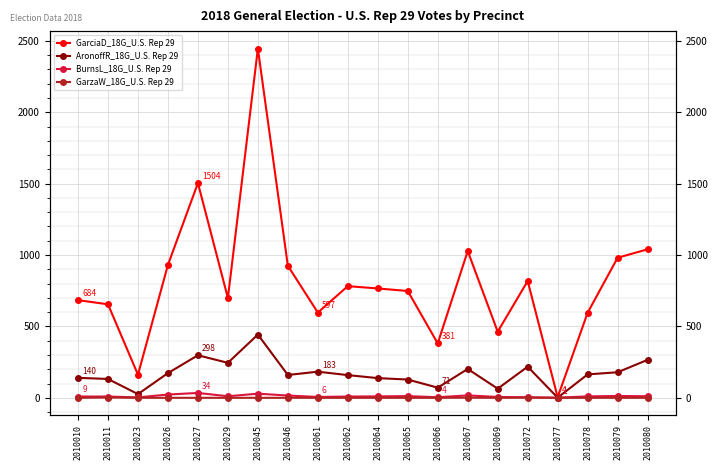

What are all the series names shown in the legend?

GarciaD_18G_U.S. Rep 29, AronoffR_18G_U.S. Rep 29, BurnsL_18G_U.S. Rep 29, GarzaW_18G_U.S. Rep 29